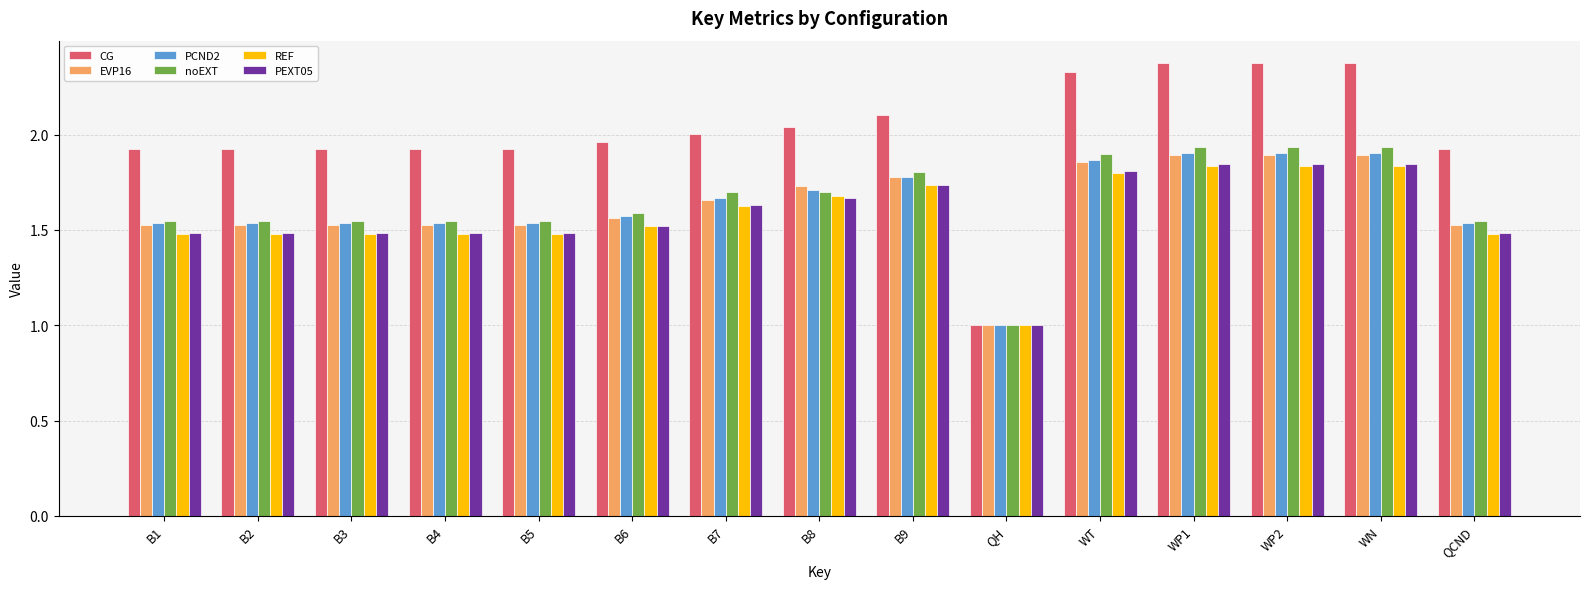

What is the sum of all PEXT05 values?

23.8